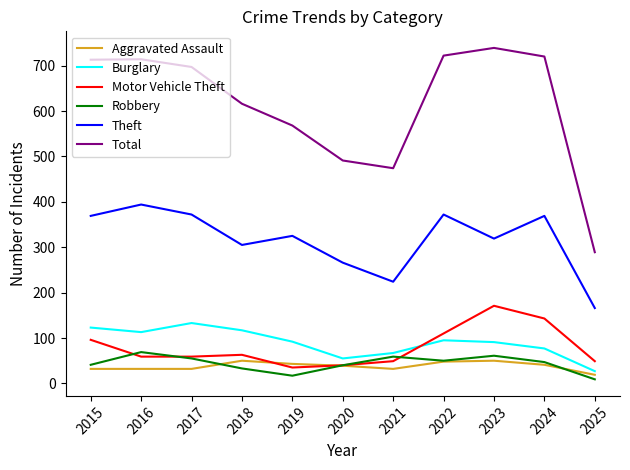

What is the approximate value of Robbery at 2023?

61